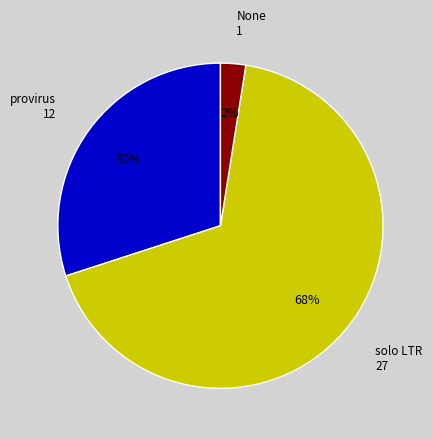

Rank the categories by value from lowest to highest.

None, provirus, solo LTR